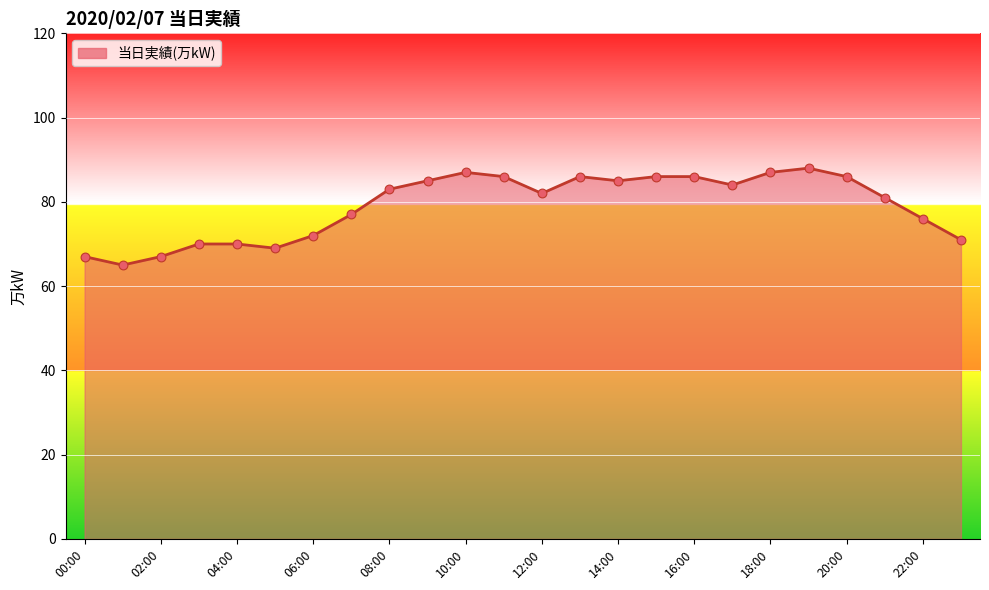

What is the greatest value displayed?

88